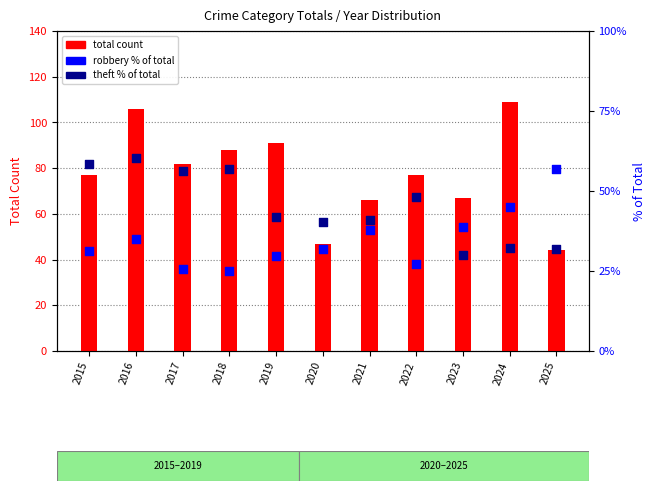

Which series reaches the maximum Y coordinate?

total count